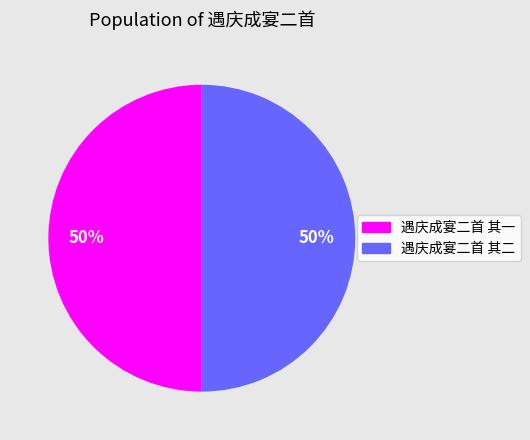

What percentage is the 遇庆成宴二首 其一 slice, to the nearest percent?

50%